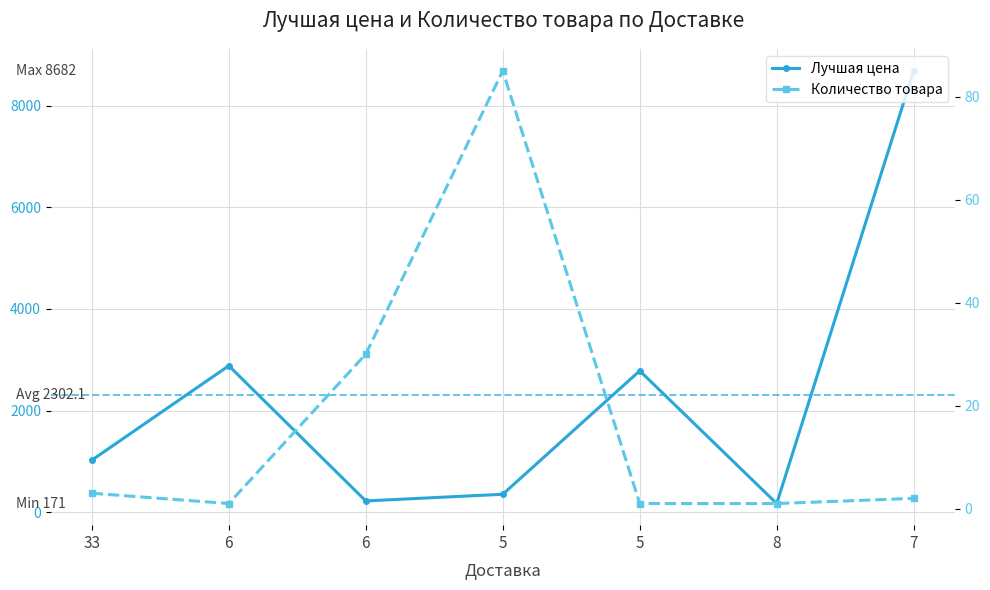

Does the chart display data point markers on the line(s)?

Yes